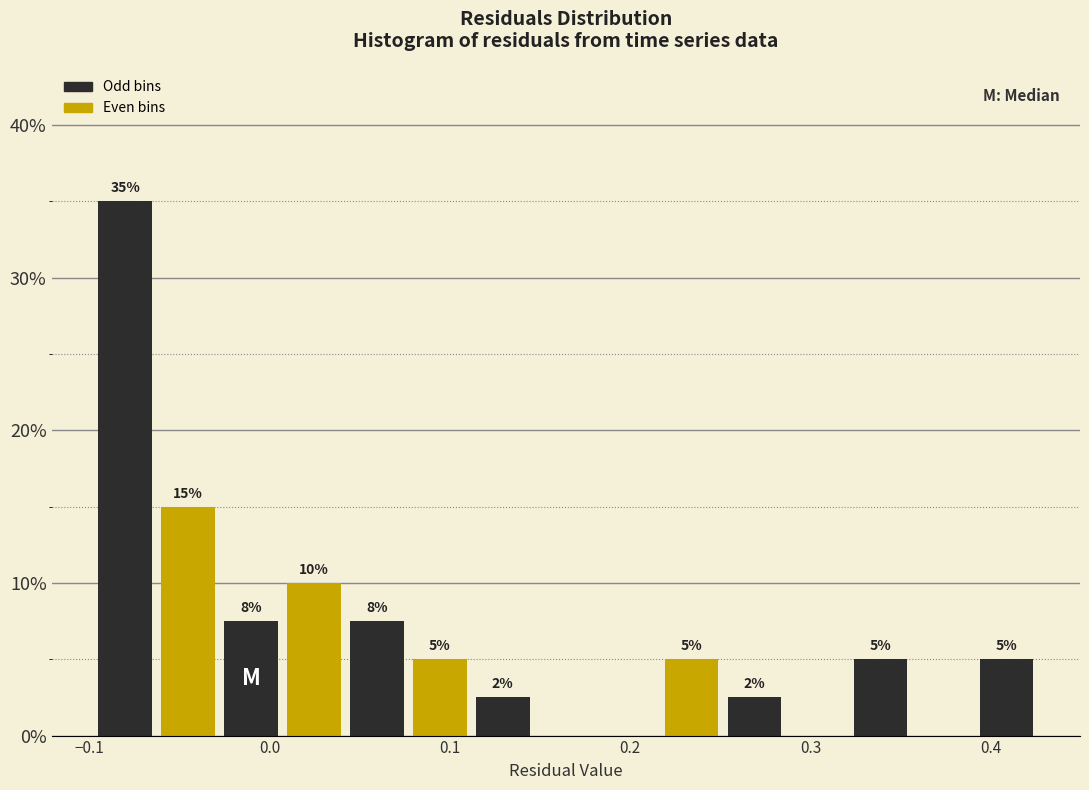

Around what value on the x-axis is the tallest bar? Give the approximate position of its centre, as read against the axis.

-0.08